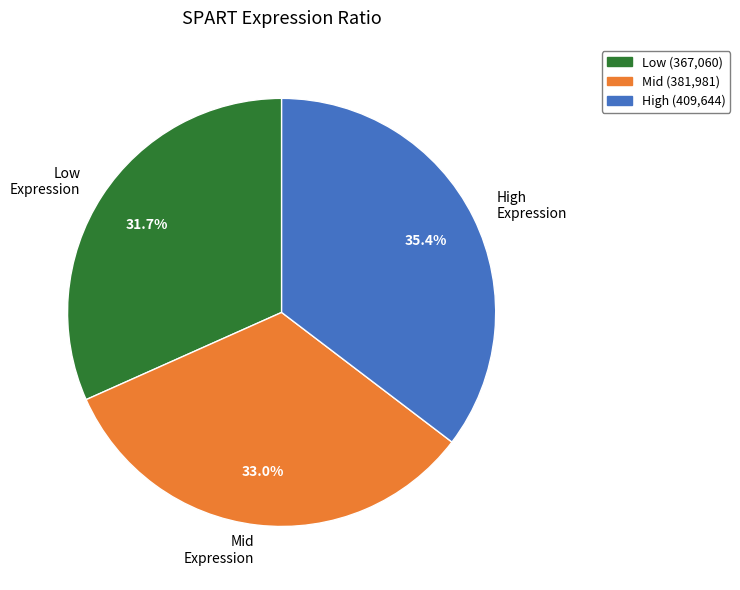

What percentage is NOT represented by Mid Expression?

67.0%